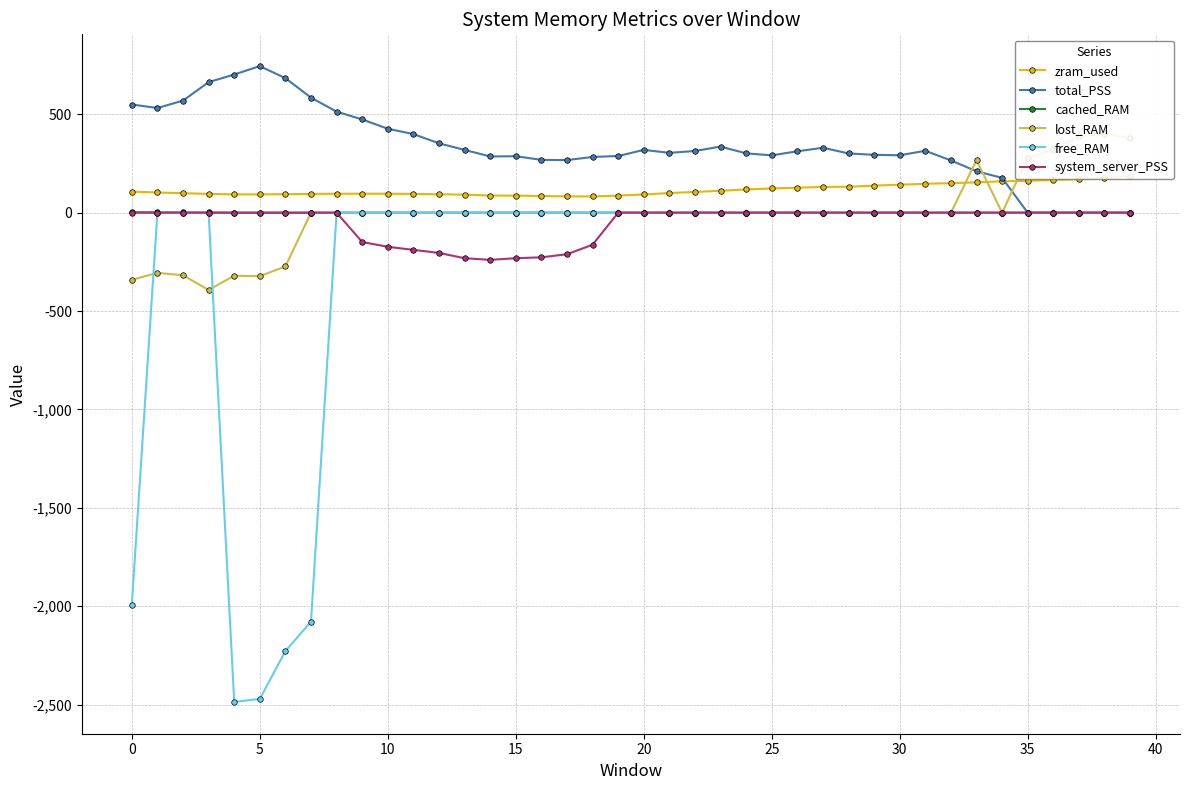

How many values in the zram_used series exceed 102?

20